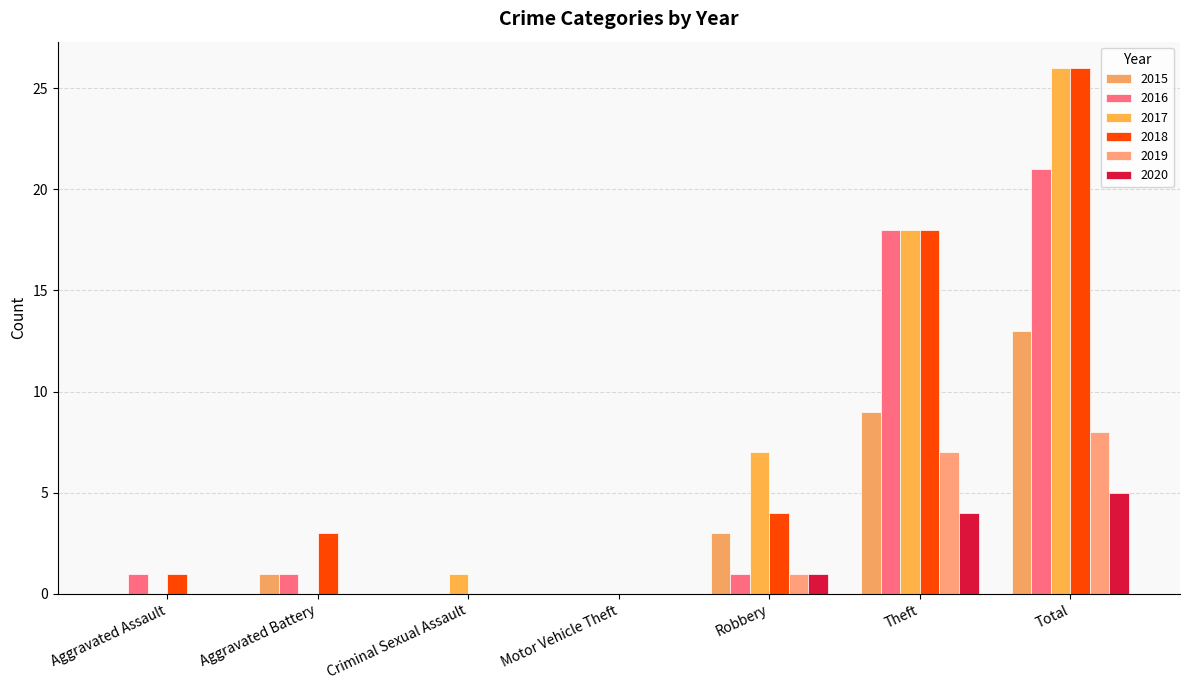

Rank the series by their maximum value, from lowest to highest.

2020, 2019, 2015, 2016, 2017, 2018